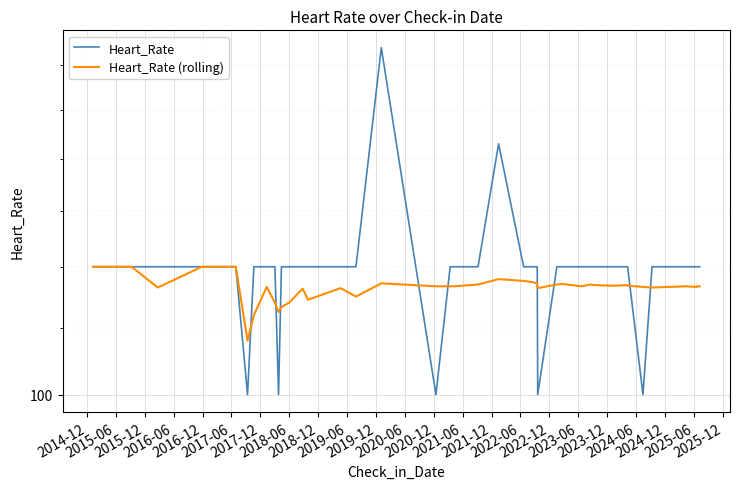

What is the maximum value shown in the chart?

164.0